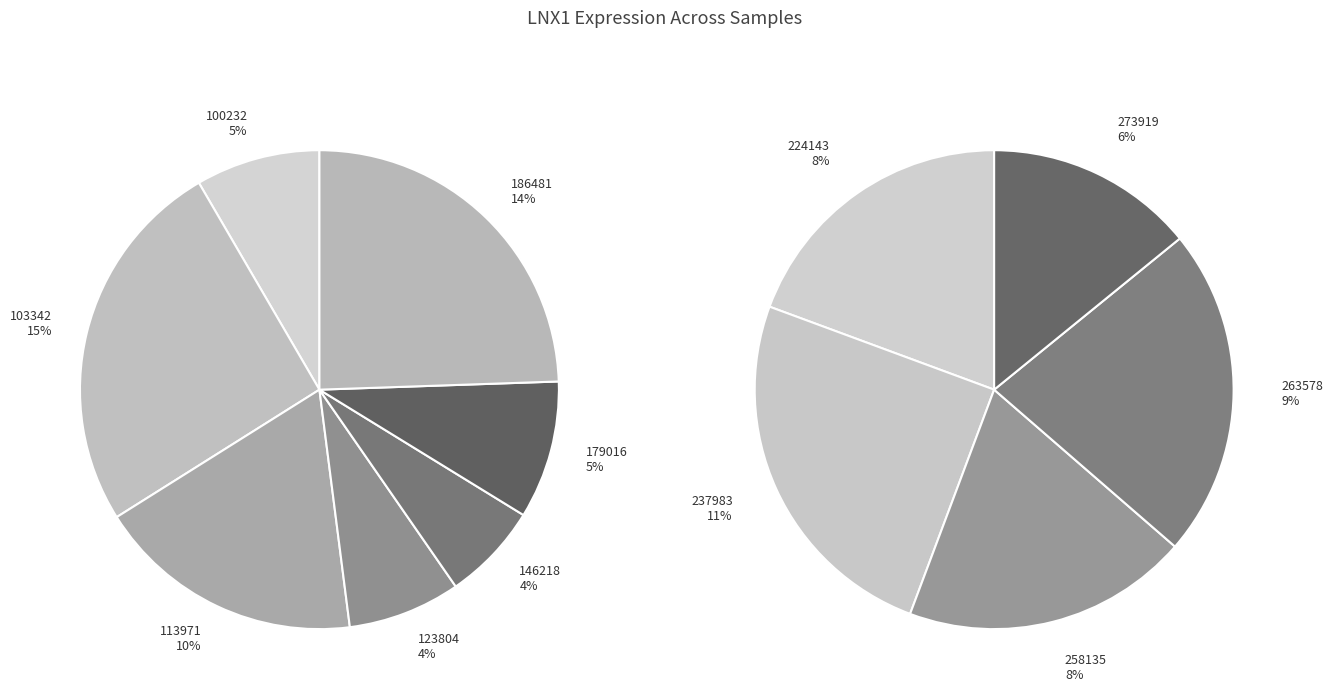

To the nearest percent, what is the average slice percentage?

8%